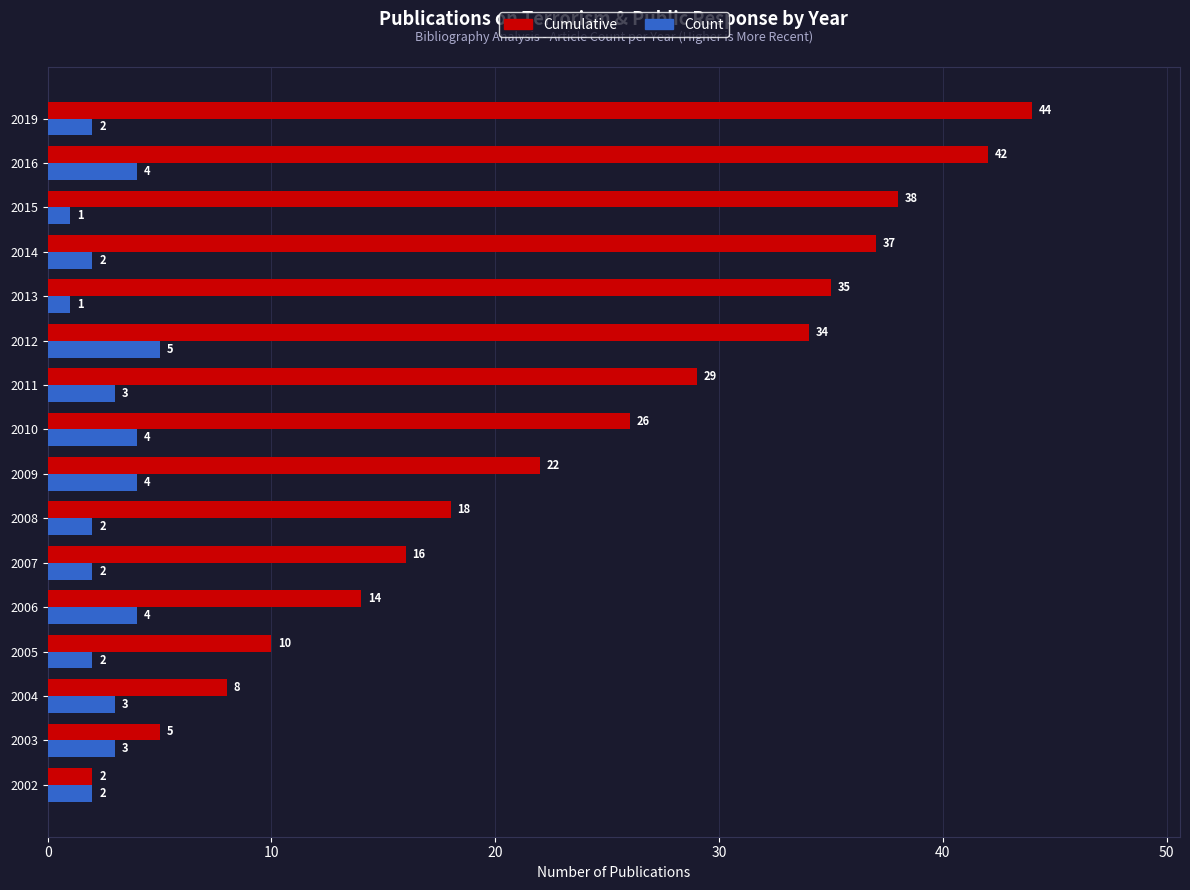

What is the difference between the second highest and second lowest values in the Count series?

3